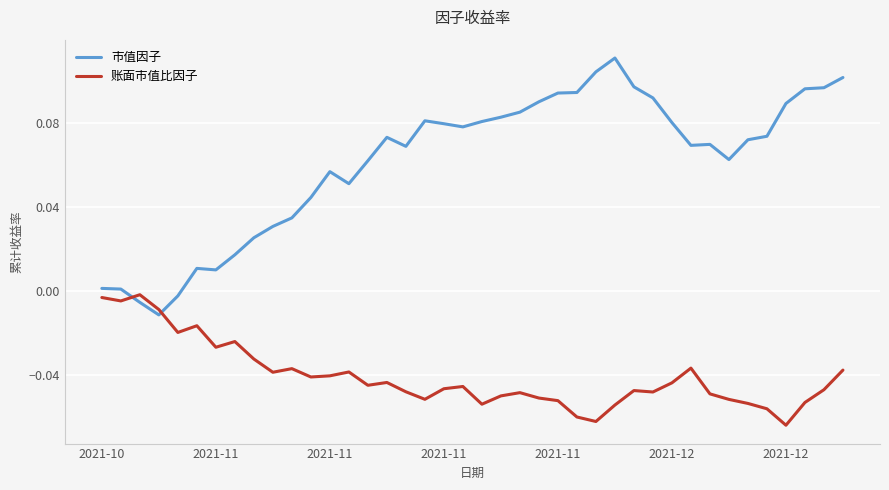

List the series in order of their overall mean, highest first.

市值因子, 账面市值比因子